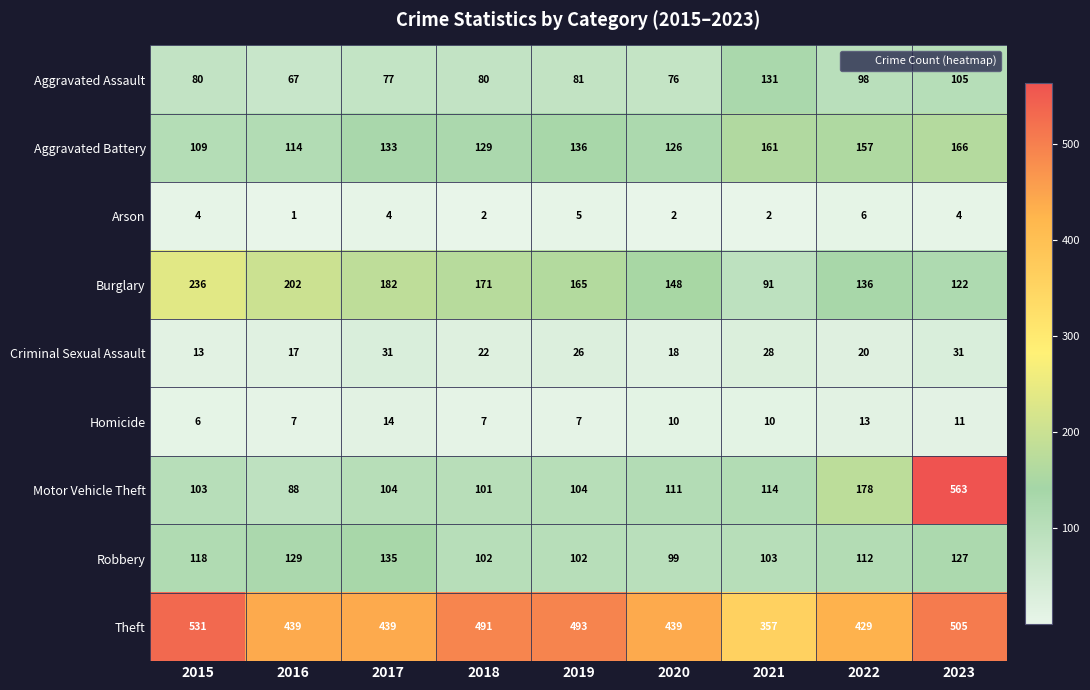

What is the minimum value shown in the chart?

1